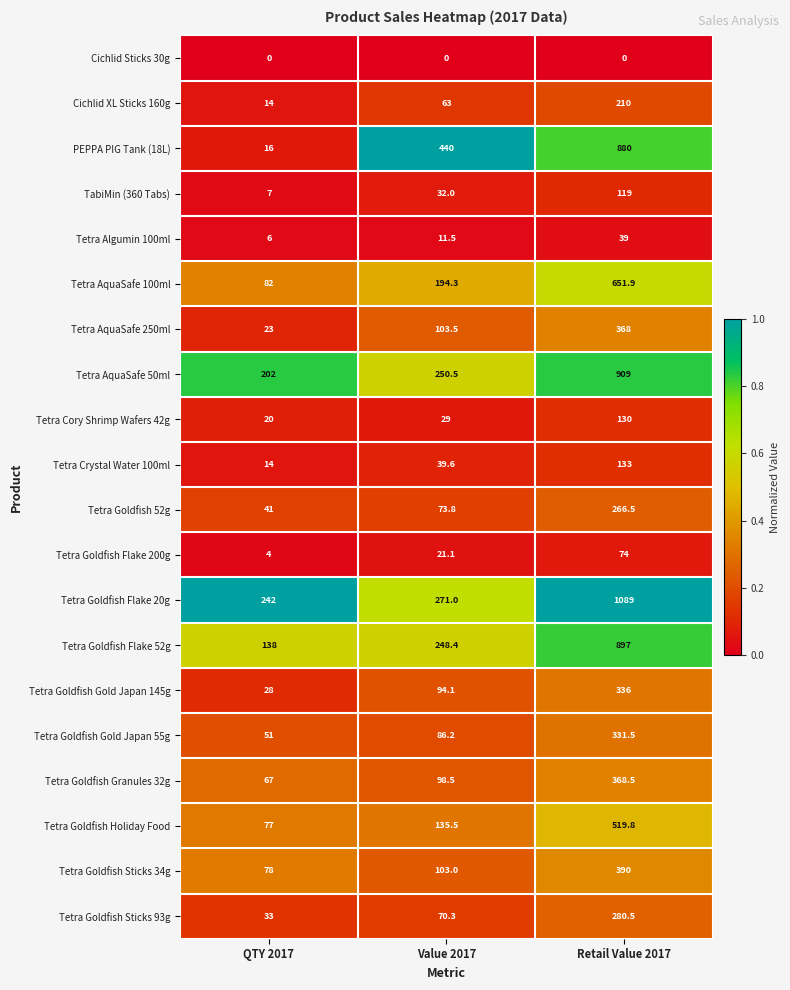

Is it true that Tetra Goldfish Holiday Food equals 135.5 at Value 2017?

True